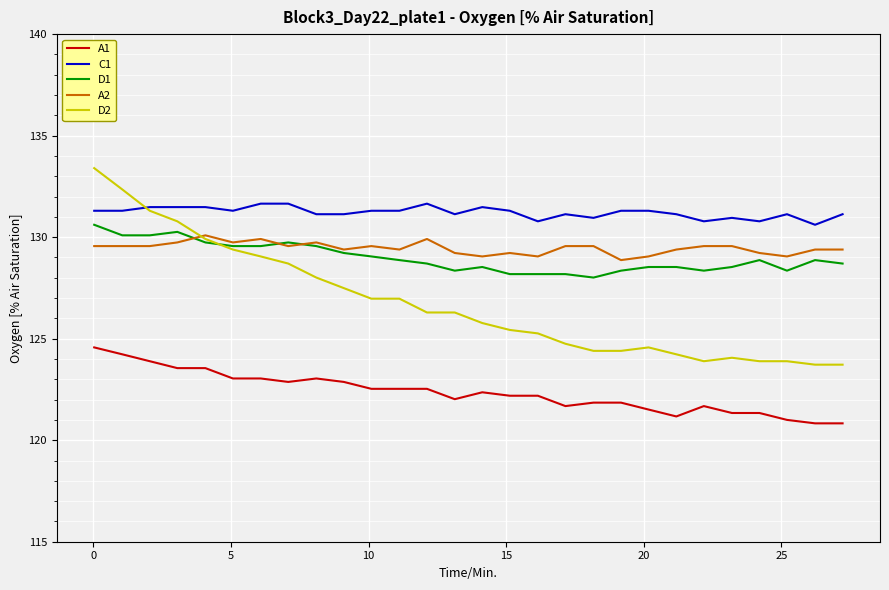

True or false: A1 and A2 cross at least once.

False